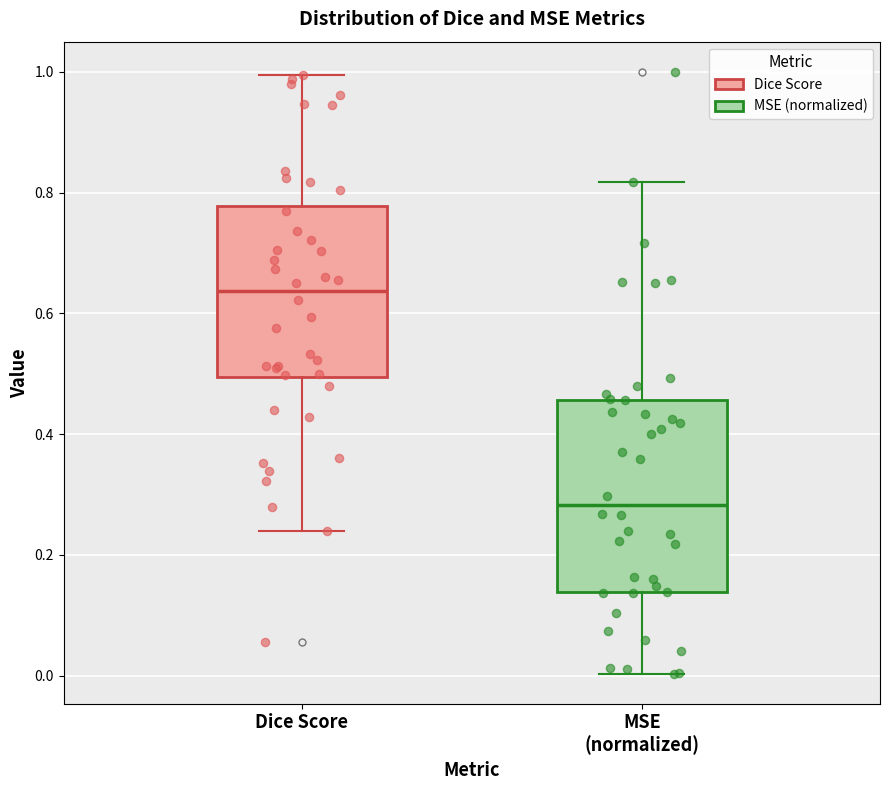

Where is the upper edge of the box for MSE (normalized) on the y-axis? The values are not printed on the chart, so give them approximately, as read against the axis.

0.46